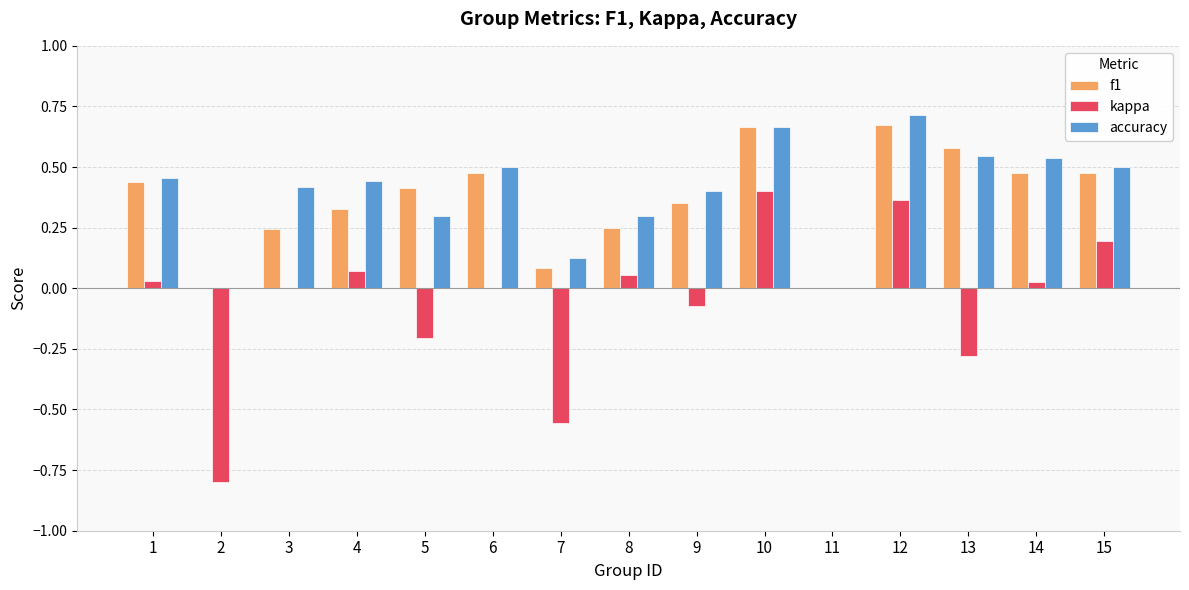

At which label does accuracy reach its peak?

12